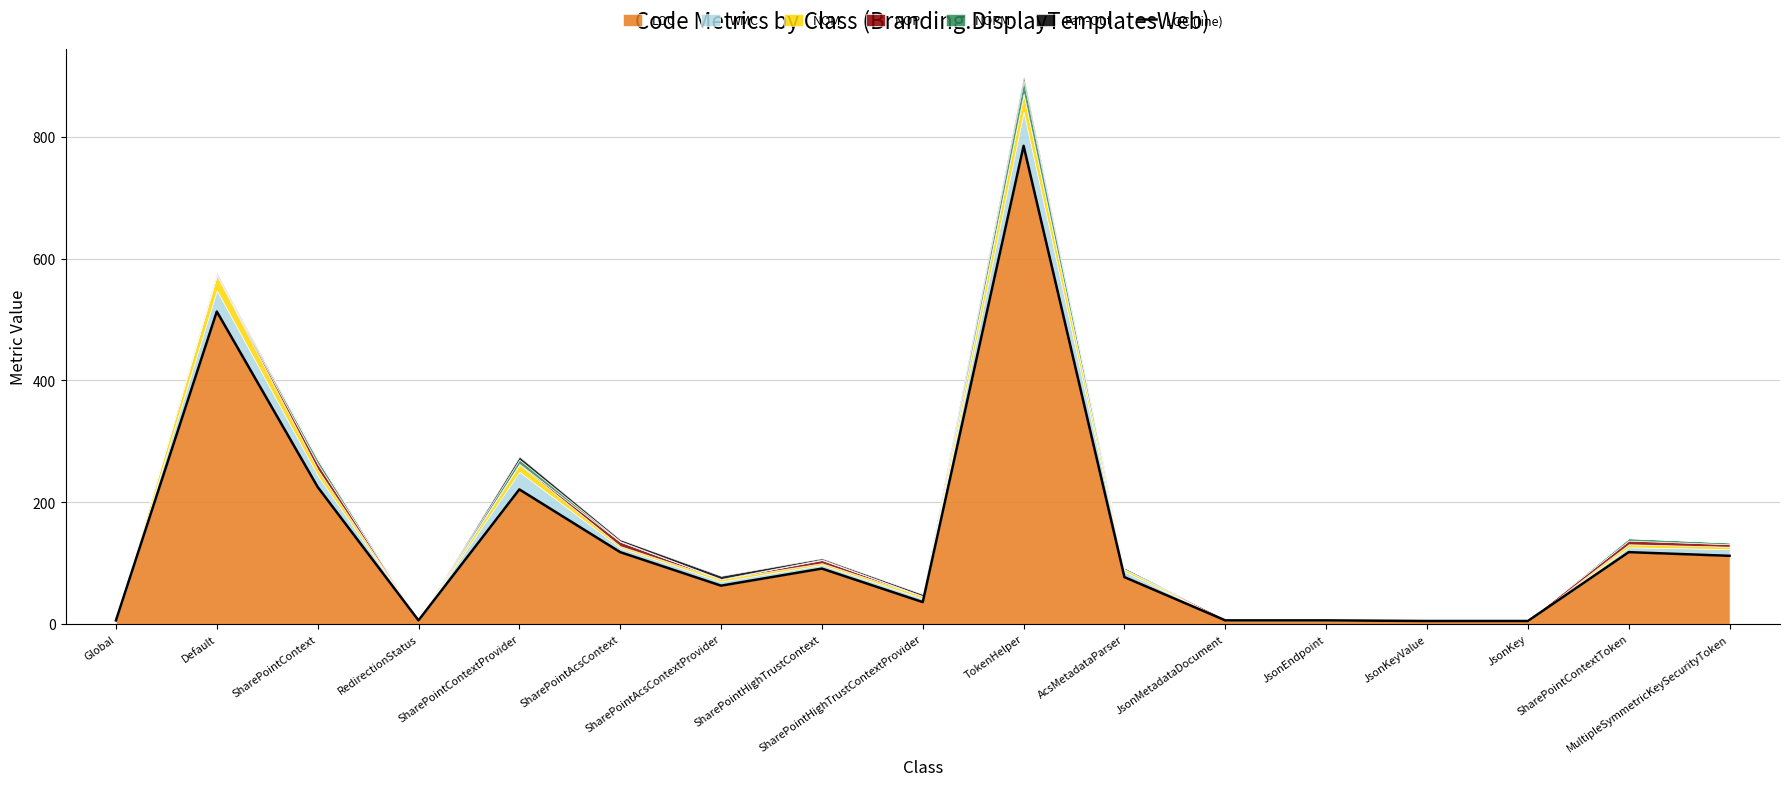

What is the difference between the maximum and minimum values?

780